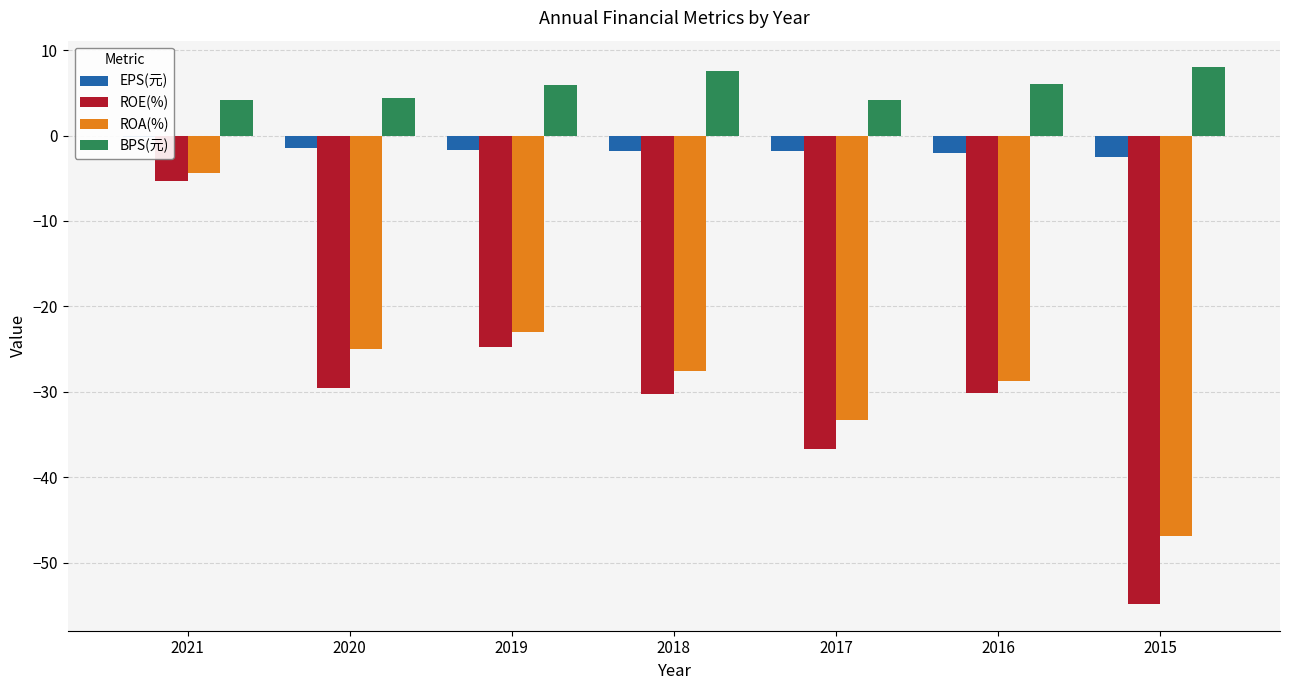

What is the difference between the maximum and minimum values in the ROA(%) series?

42.5